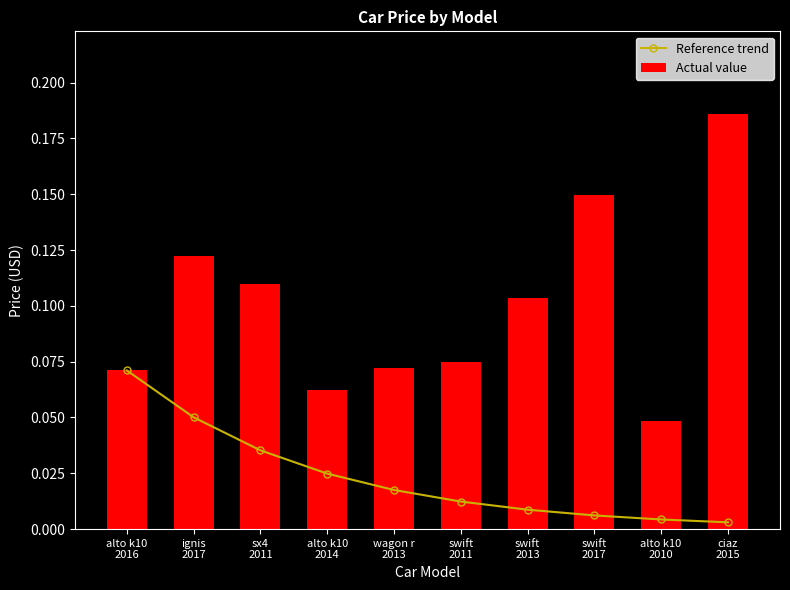

Rank the series by their average value, from lowest to highest.

Reference trend, Actual value